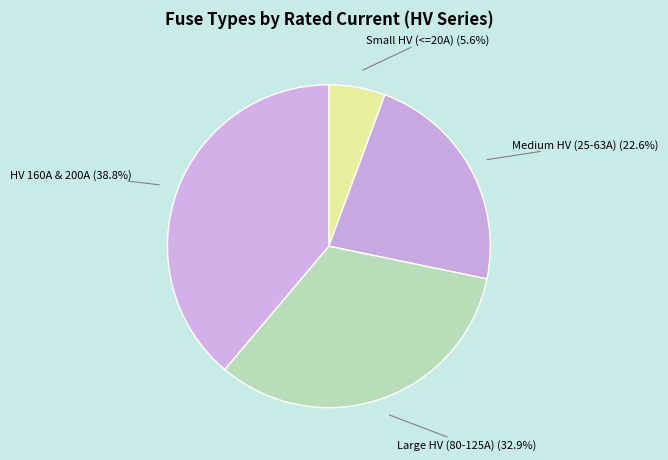

Is there a majority slice in this chart?

No